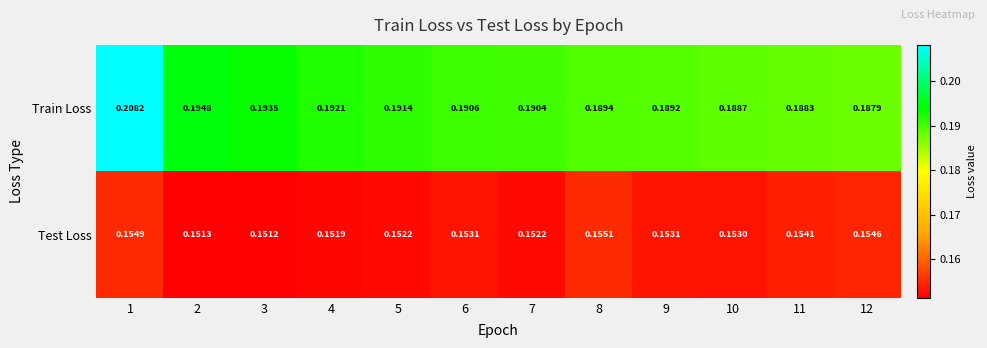

Rank the series at 2 from lowest to highest value.

Test Loss, Train Loss